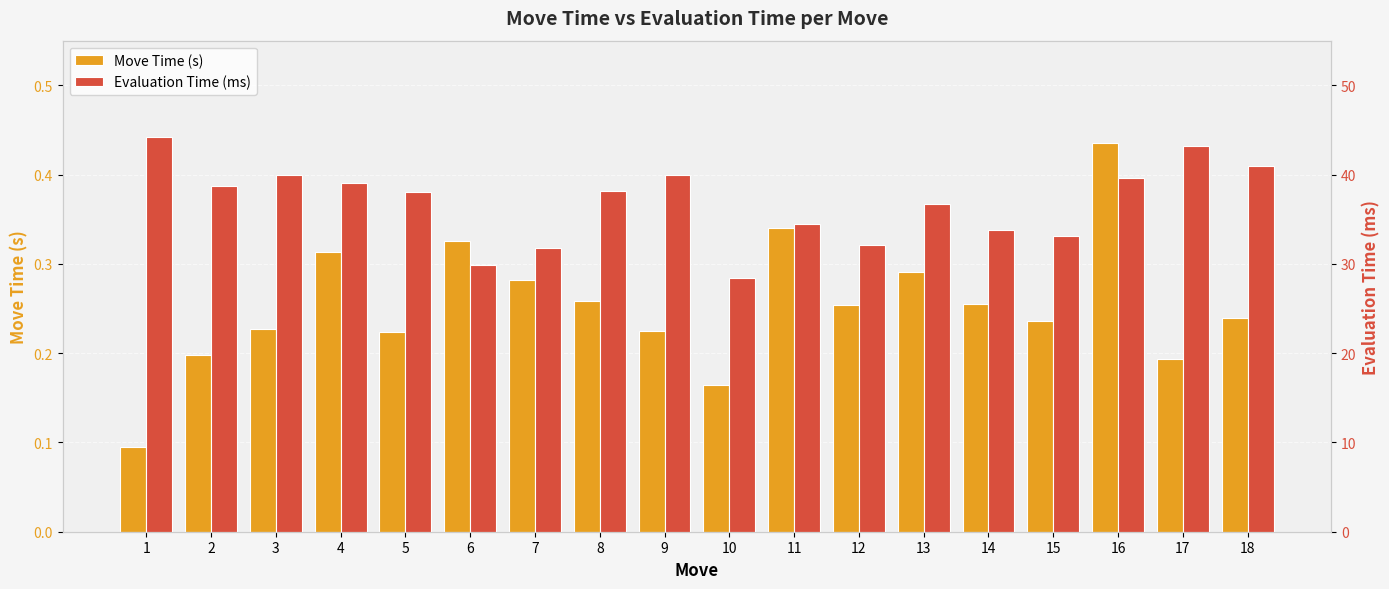

Which has a higher value, 2 or 4?

4